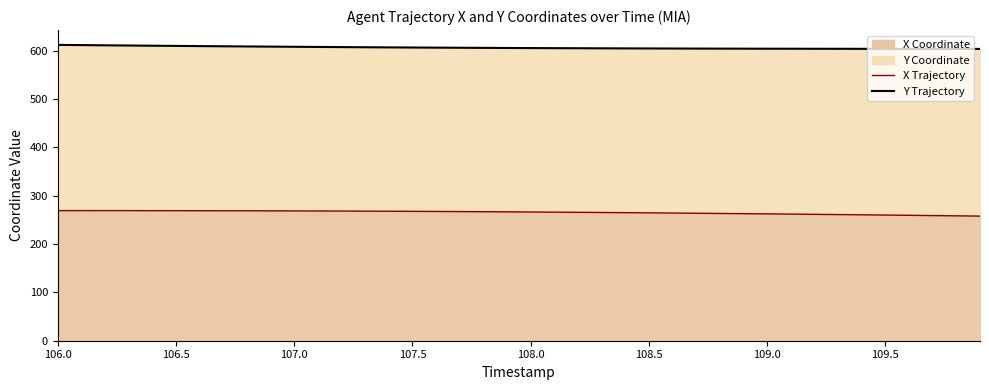

How many lines are shown in the chart?

2